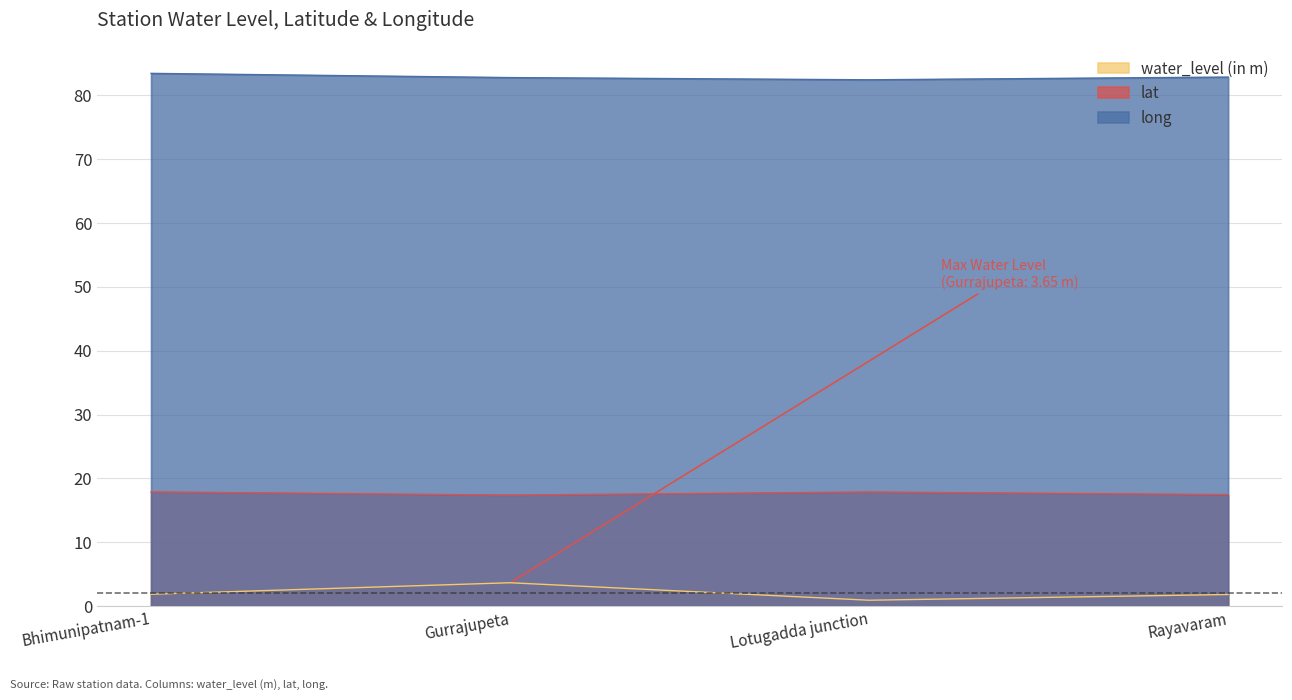

At which category does the chart reach its minimum across all series?

Lotugadda junction